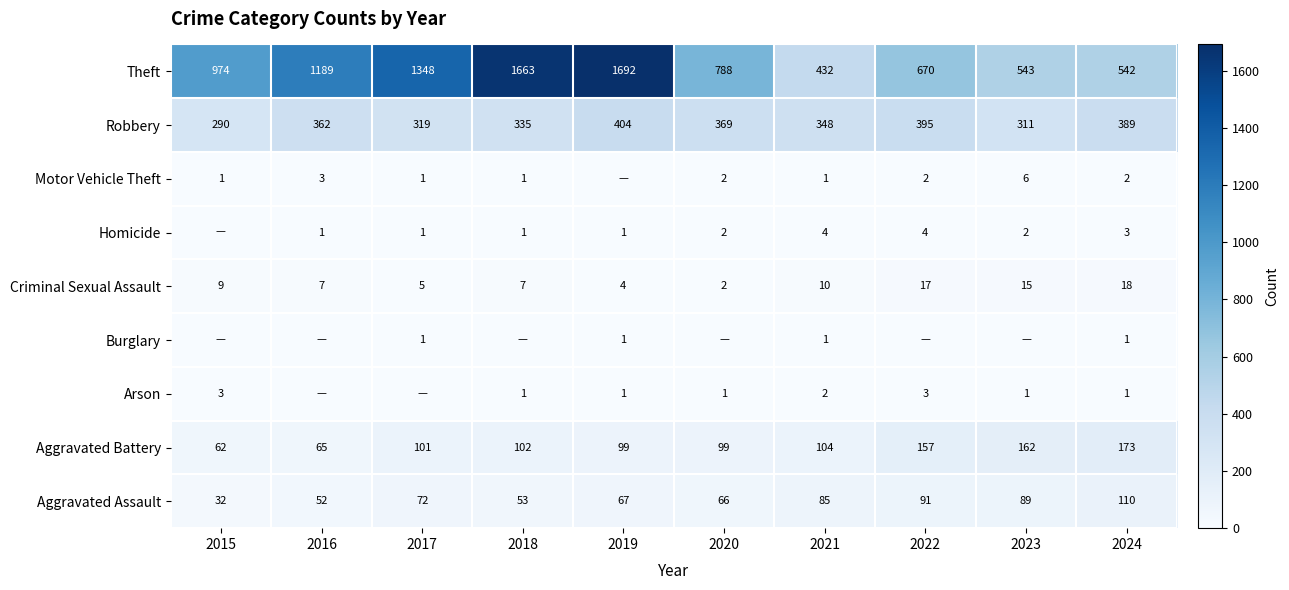

Between 2019 and 2016, which is larger?

2019